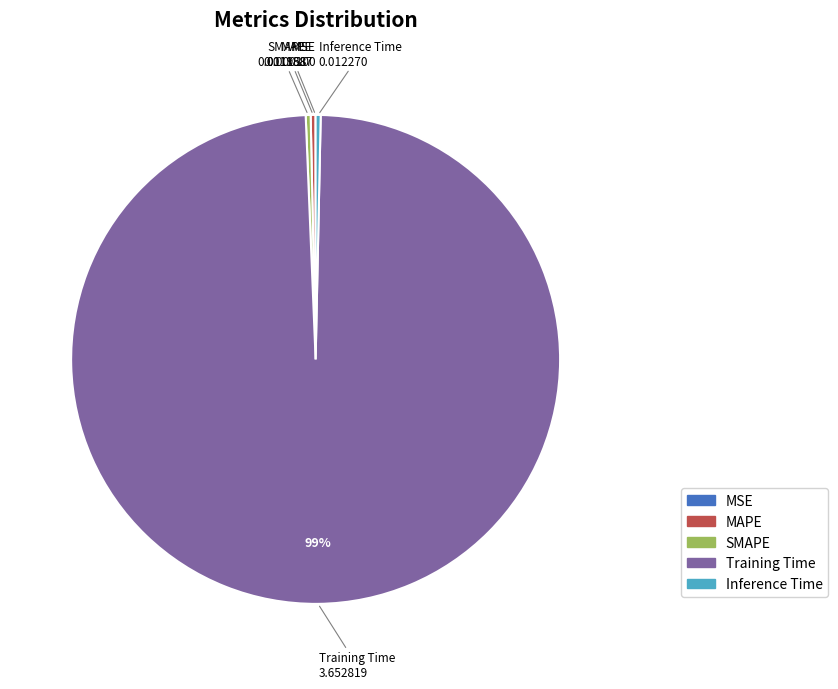

To the nearest percent, what is the average slice percentage?

20%